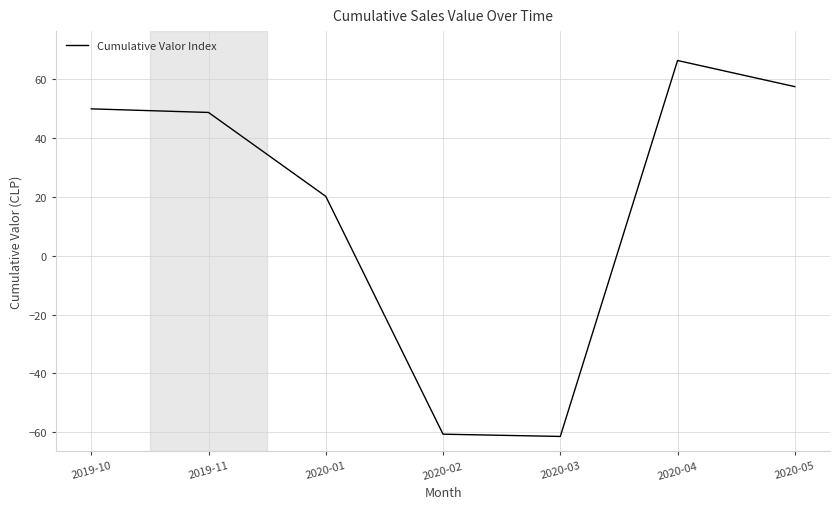

What is the approximate value at 2020-02?

-60.7